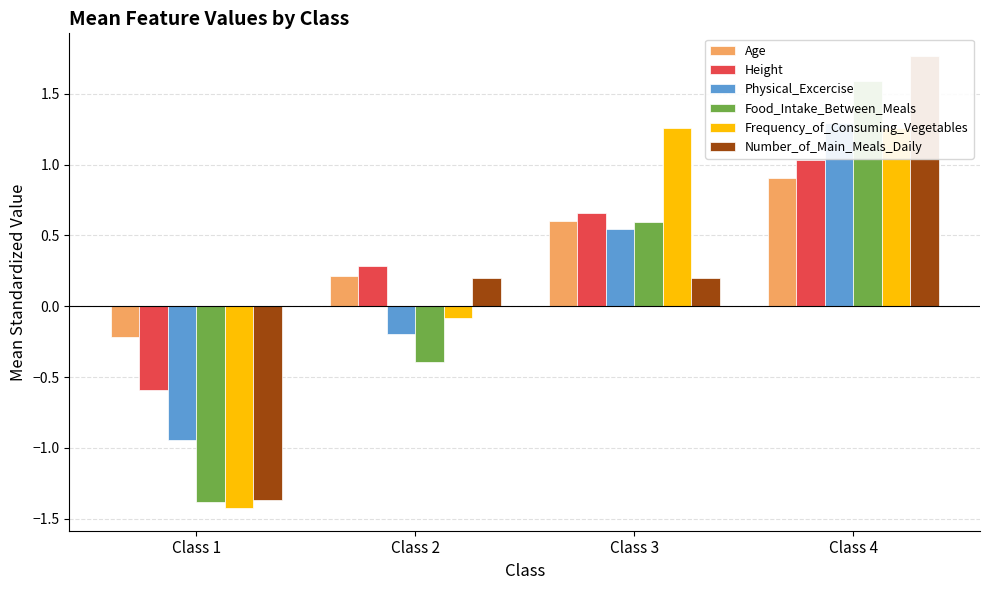

At which category is the sum across all series the highest?

Class 4